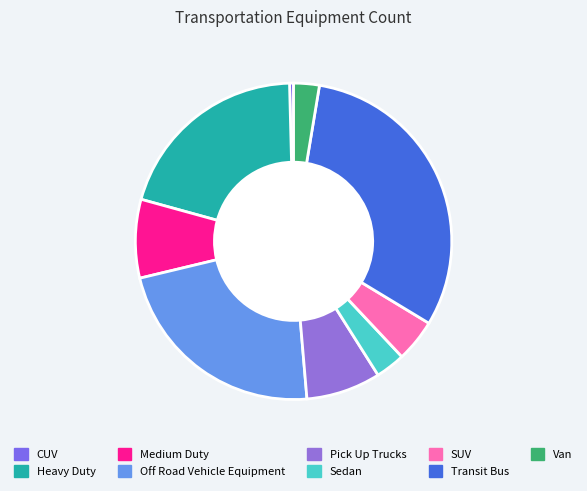

To the nearest percent, what portion does Heavy Duty represent?

20%